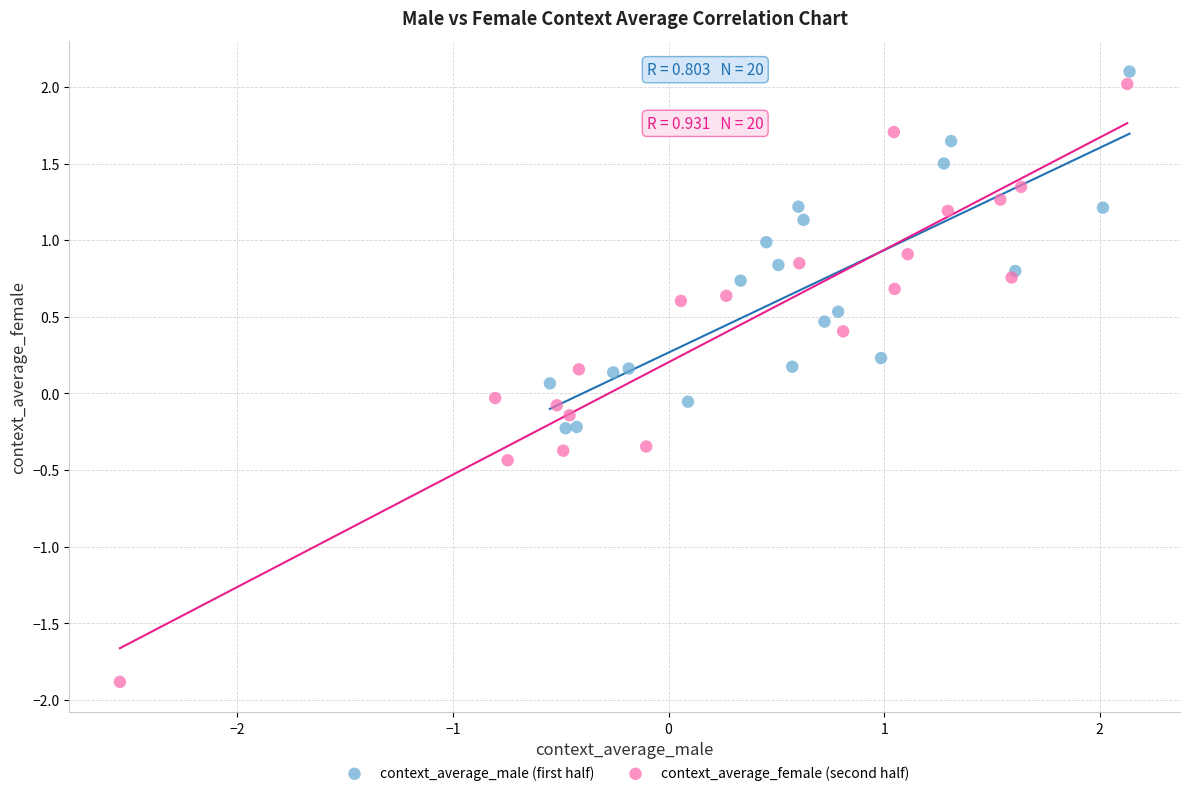

Which series contains the lowest Y value?

context_average_female (second half)